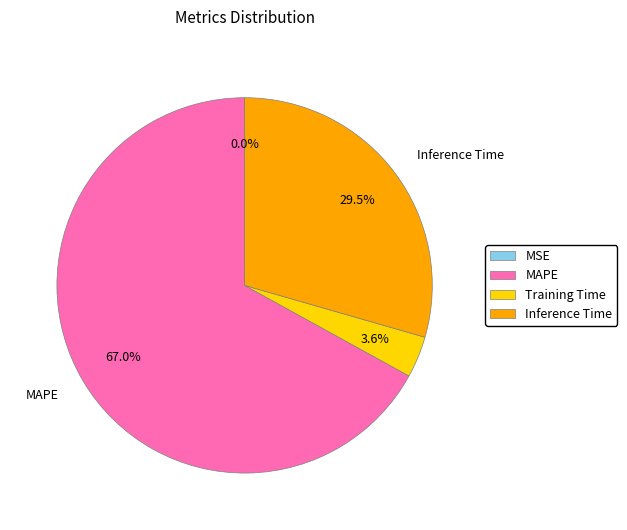

Between Training Time and Inference Time, which is larger?

Inference Time